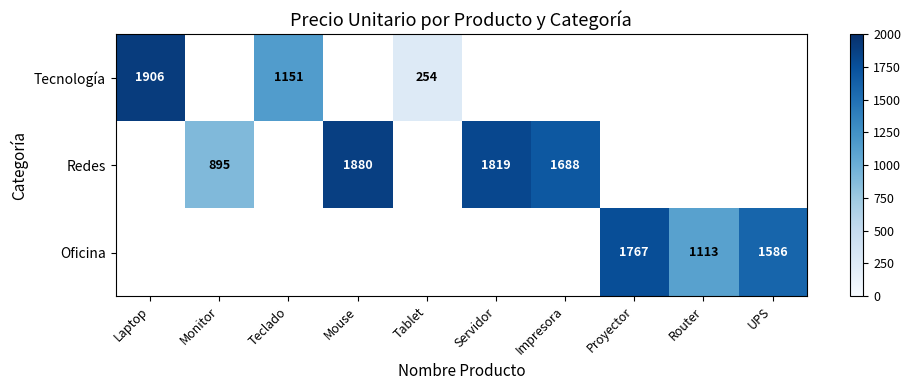

Is it true that Redes equals 1880 at Mouse?

True